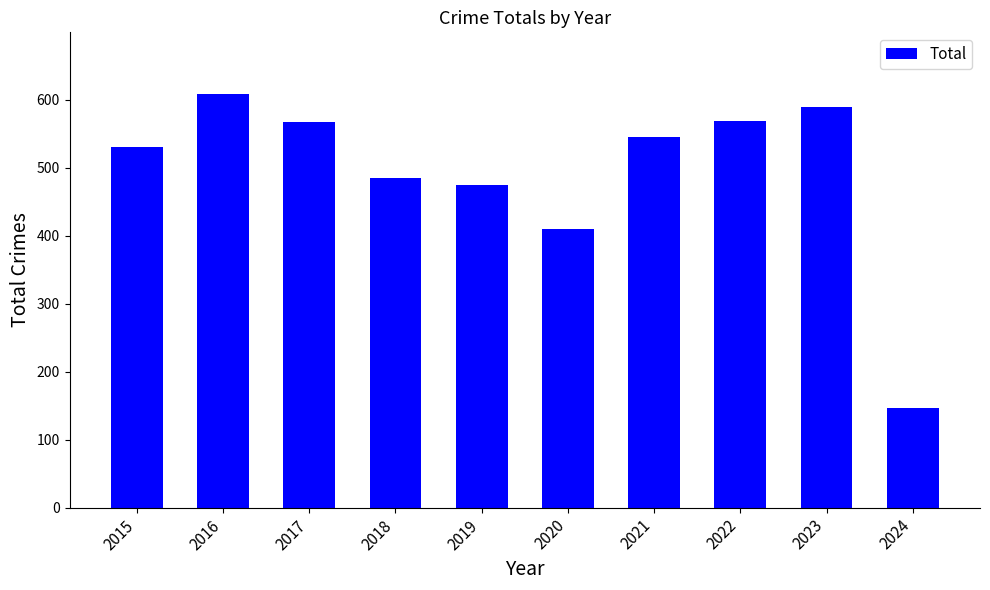

The chart shows a value of 568 at 2017. True or false?

True